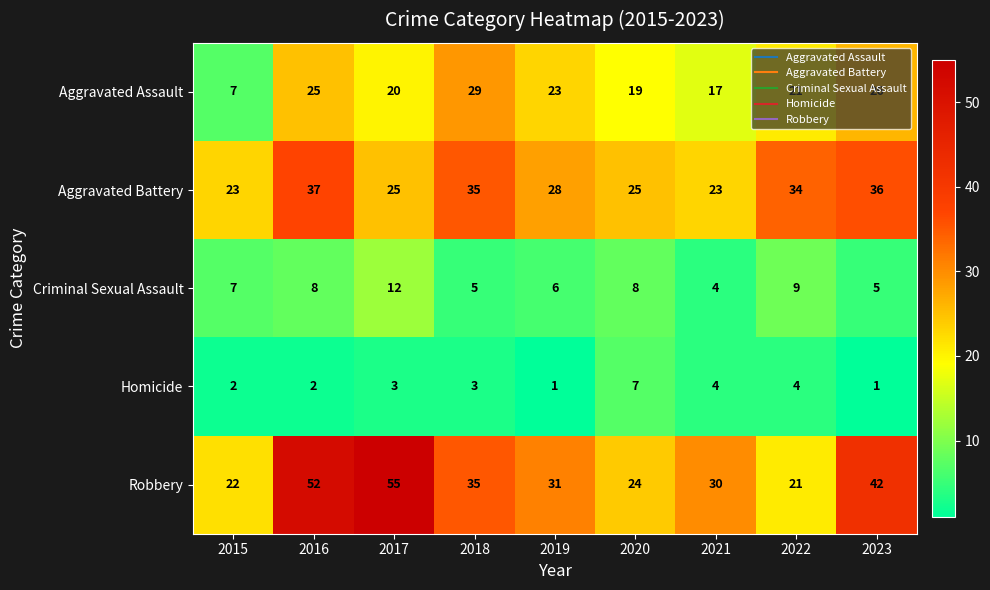

Rank the series at 2020 from lowest to highest value.

Homicide, Criminal Sexual Assault, Aggravated Assault, Robbery, Aggravated Battery